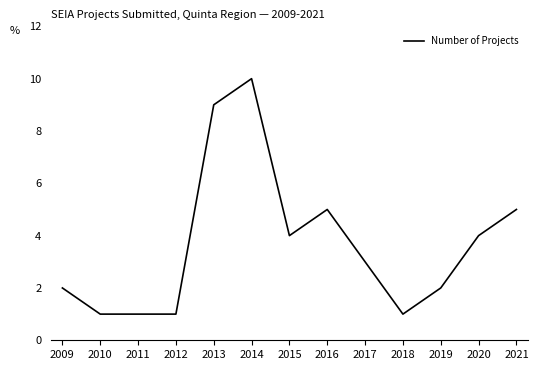

Is it true that the value at 2018 is 0?

False